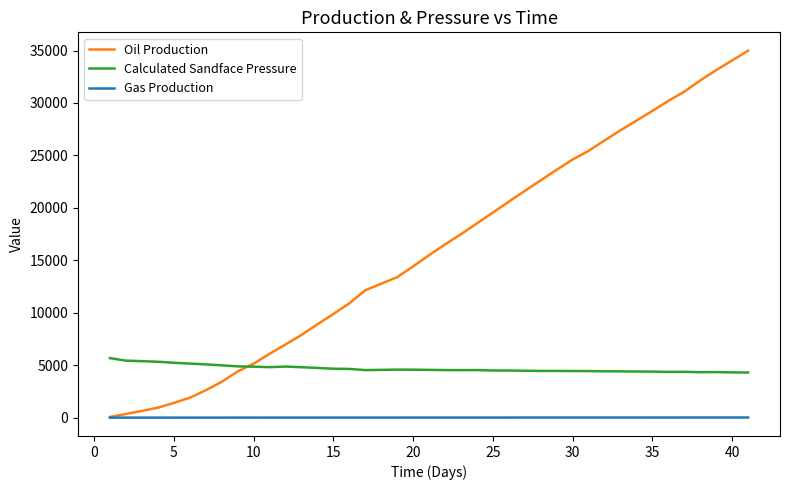

True or false: Gas Production and Calculated Sandface Pressure intersect in this chart.

False